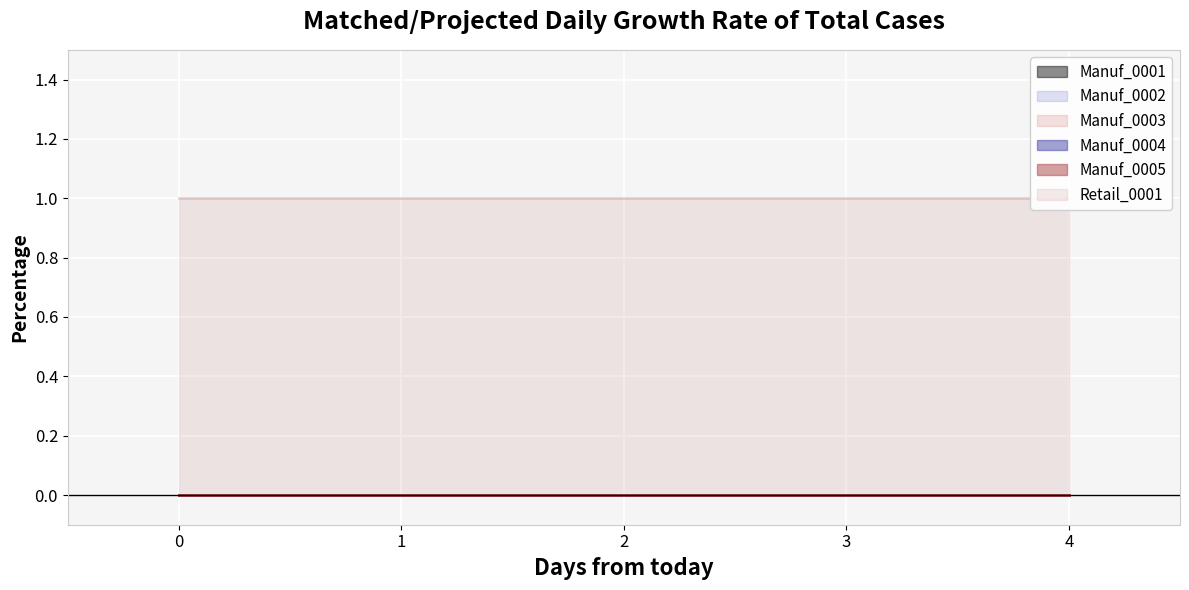

Reading left to right, transcribe all the data shown in this chart.

Manuf_0001: 0	0	0	0	0
Manuf_0002: 0	0	0	0	0
Manuf_0003: 0	0	0	0	0
Manuf_0004: 0	0	0	0	0
Manuf_0005: 0	0	0	0	0
Retail_0001: 1	1	1	1	1